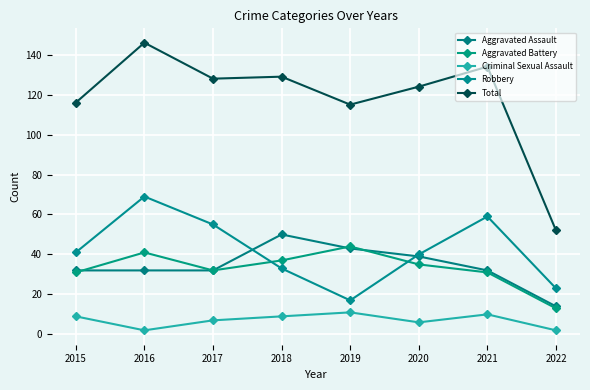

At which category is the sum across all series the highest?

2016